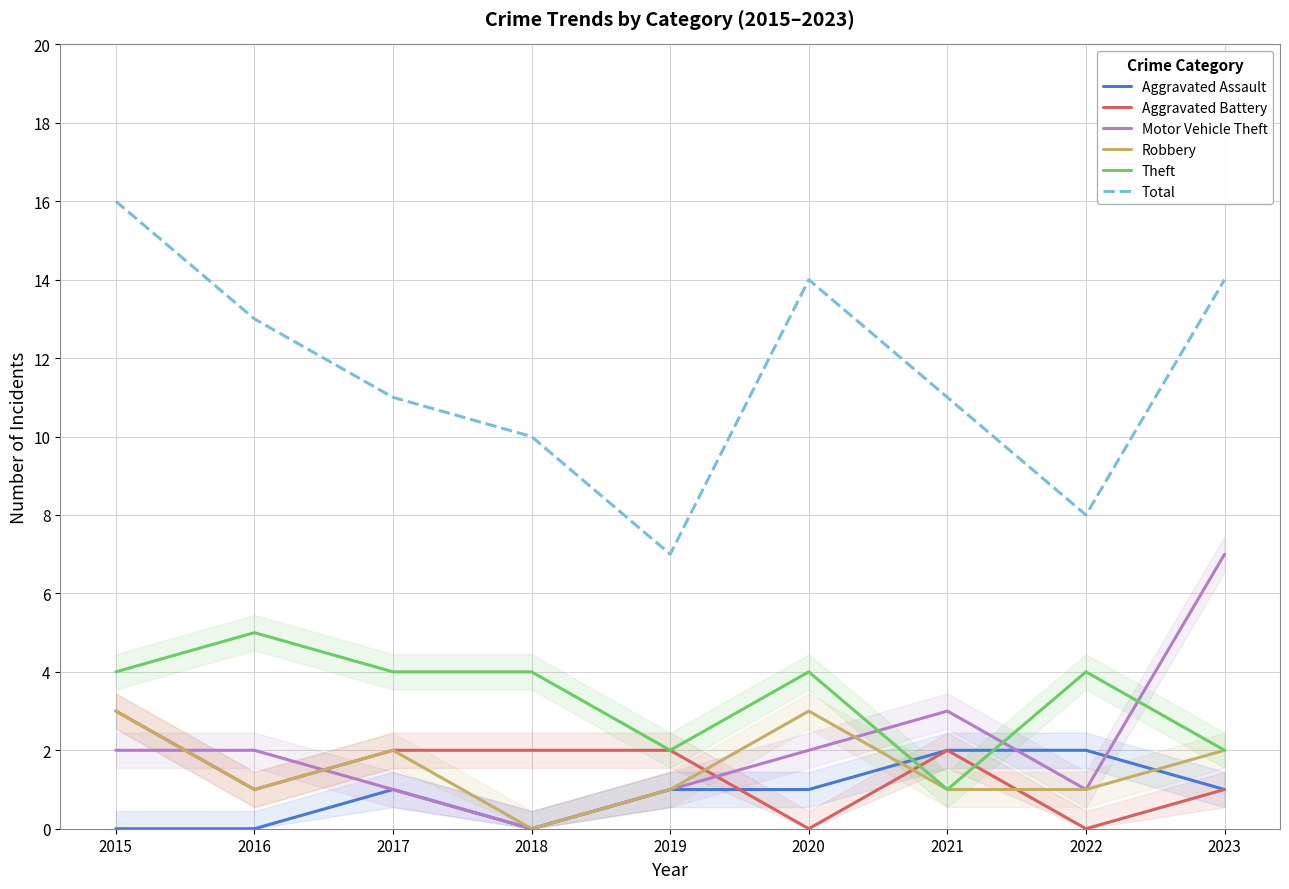

Which category has the highest value in the Motor Vehicle Theft series?

2023